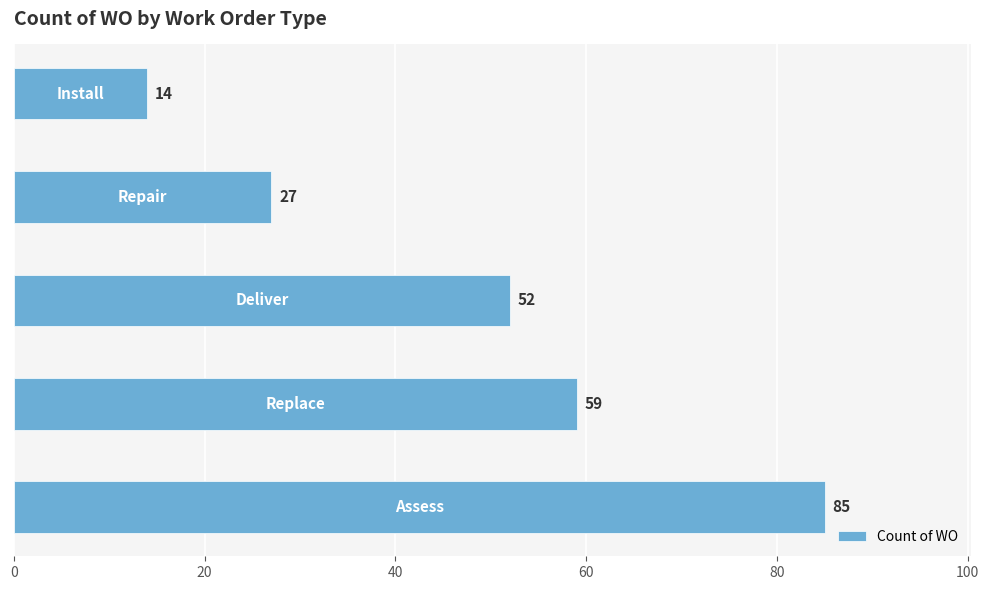

What is the difference between the maximum and minimum values?

71